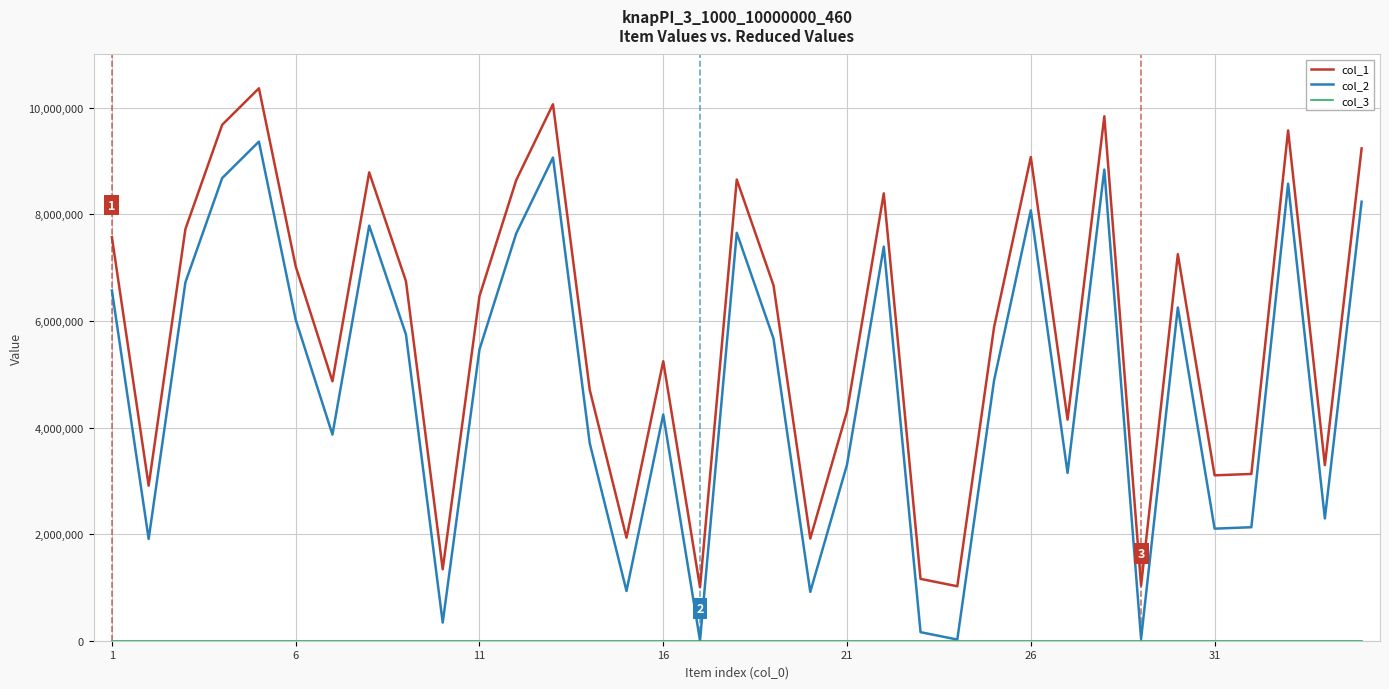

True or false: col_2 and col_1 intersect in this chart.

False